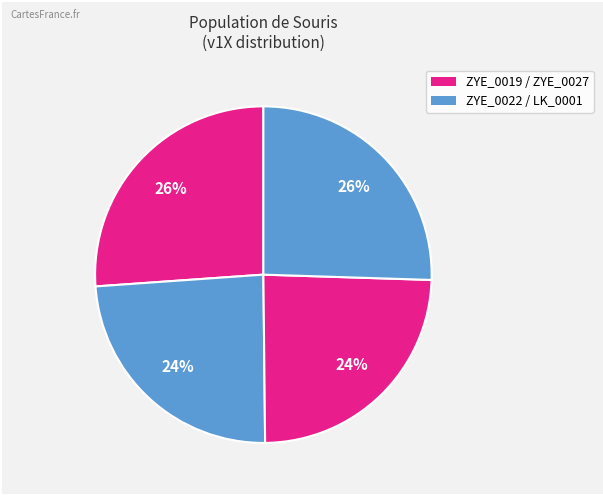

What is the smallest slice in the pie chart?

ZYE_0022